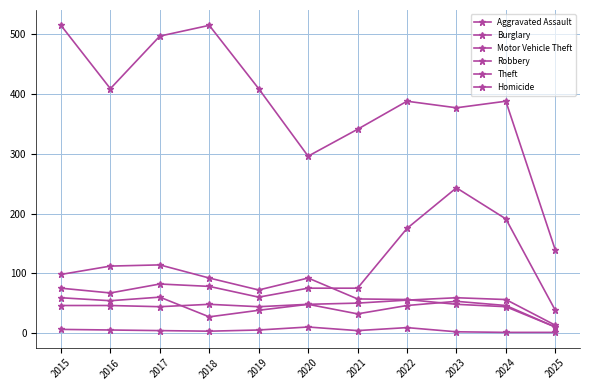

What is the difference between the Theft values at 2023 and 2021?

36